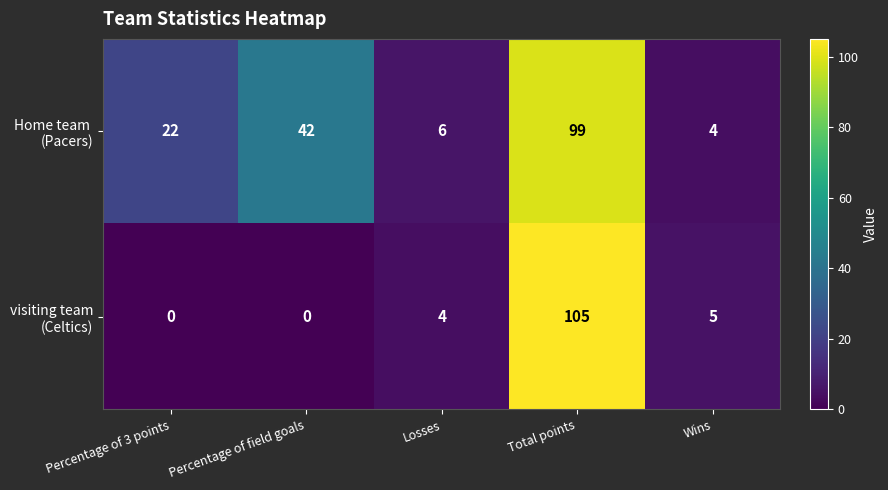

At which category is the sum across all series the highest?

Total points